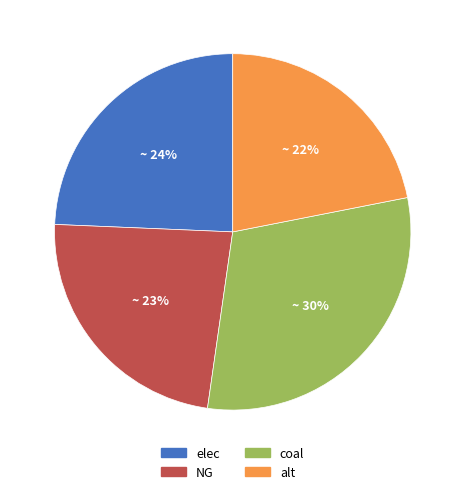

Rank the categories by value from highest to lowest.

coal, elec, NG, alt